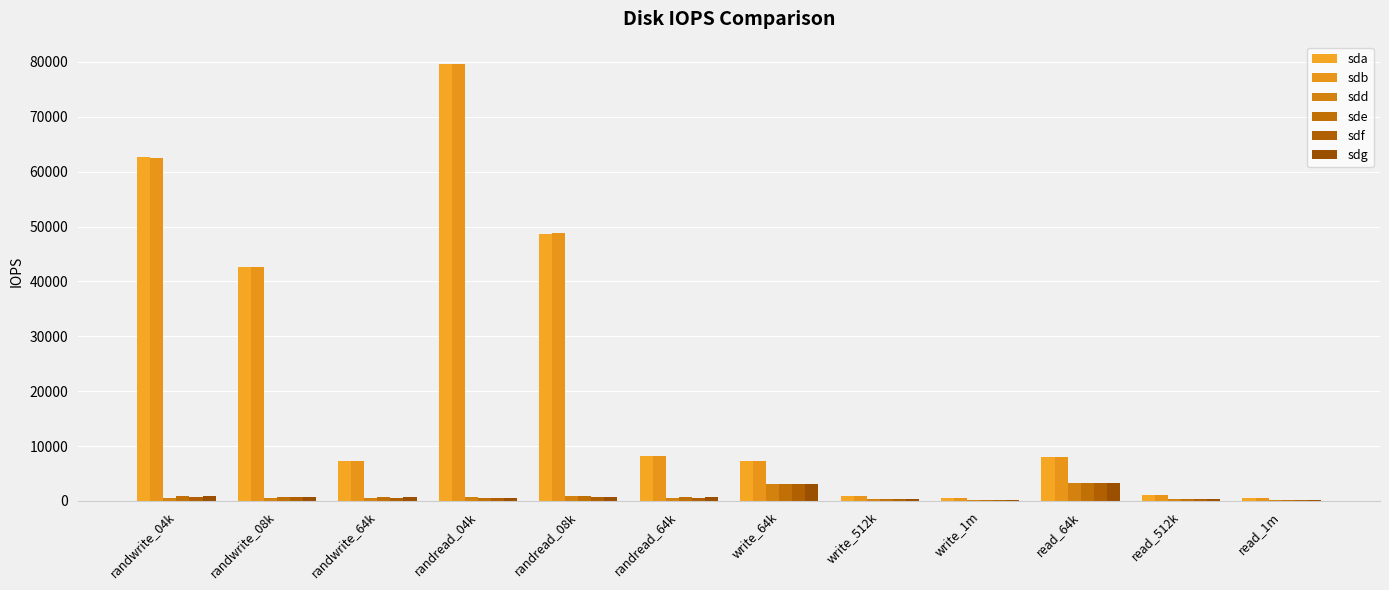

What position from the left is randwrite_64k?

3